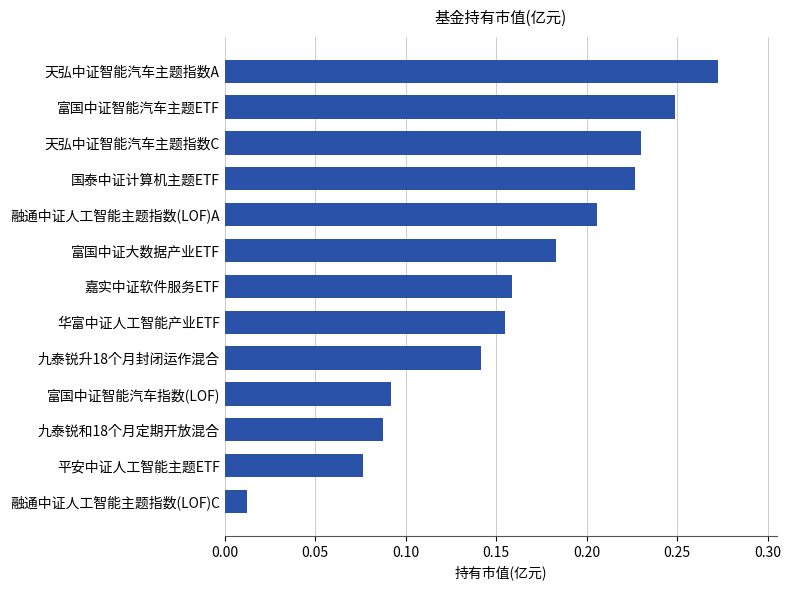

What is the sum of the values at 天弘中证智能汽车主题指数A and 融通中证人工智能主题指数(LOF)A?

0.5